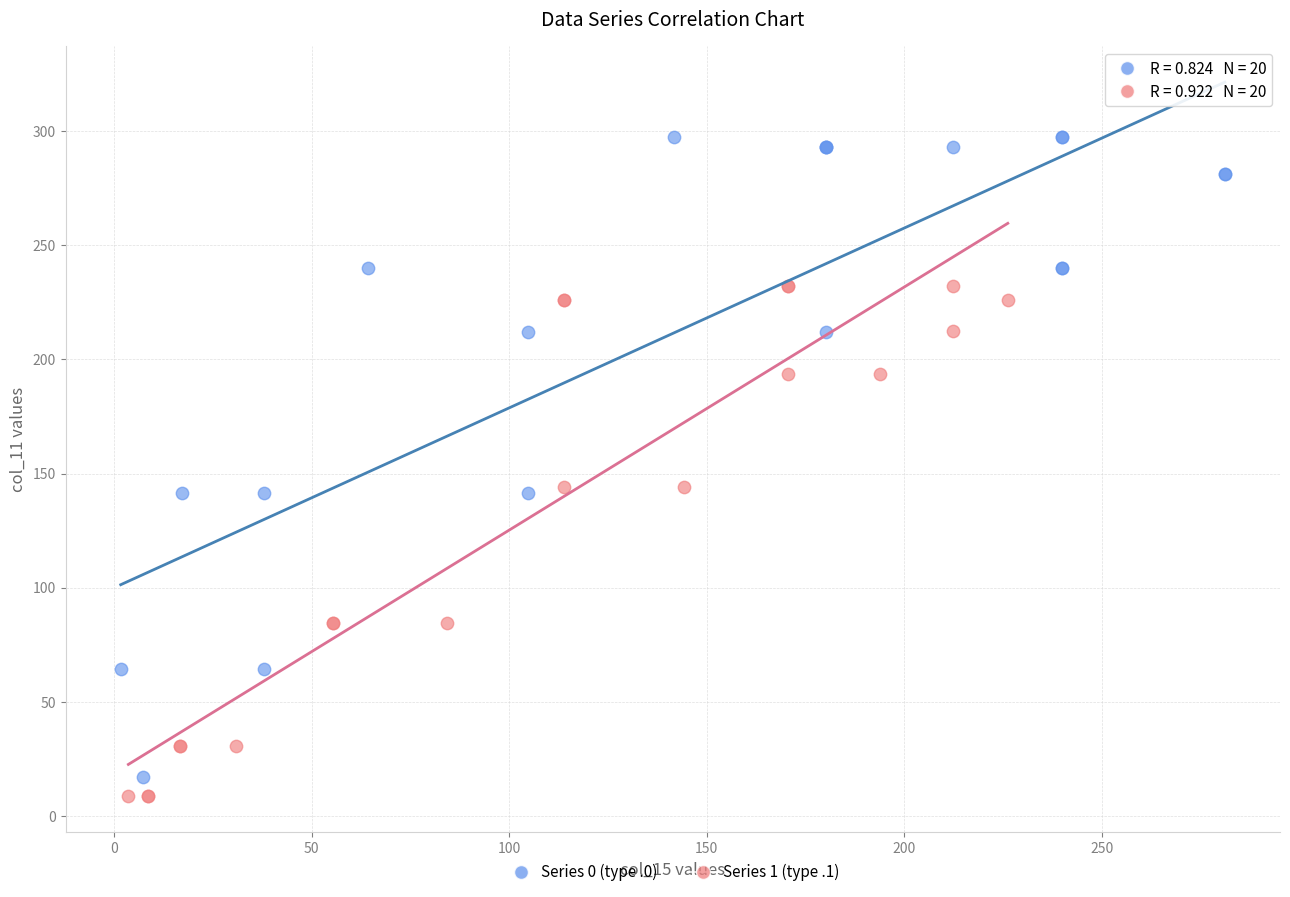

Which series contains the highest Y value?

Series 0 (type .0)